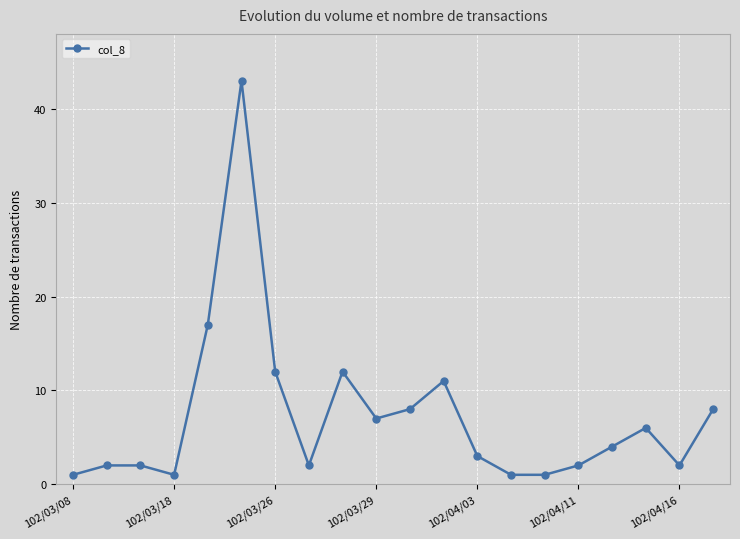

What is the greatest value displayed?

43